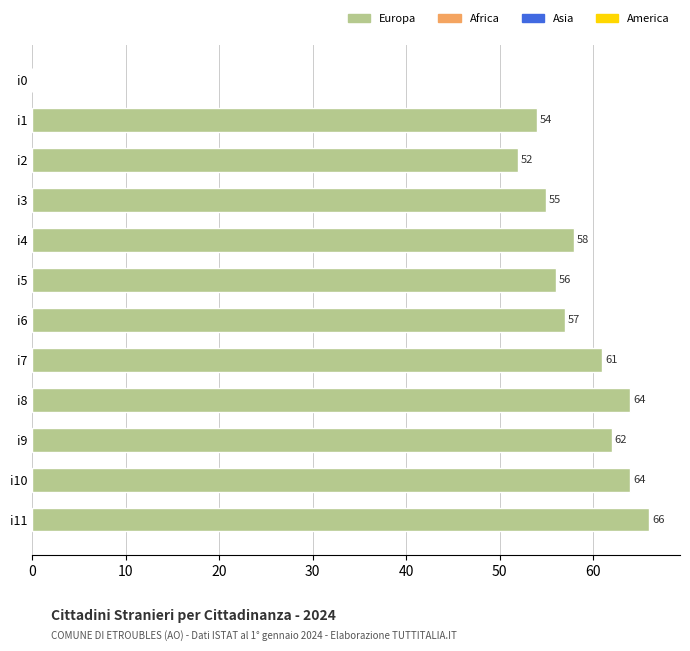

Are the bars grouped side by side (vs. stacked)?

No